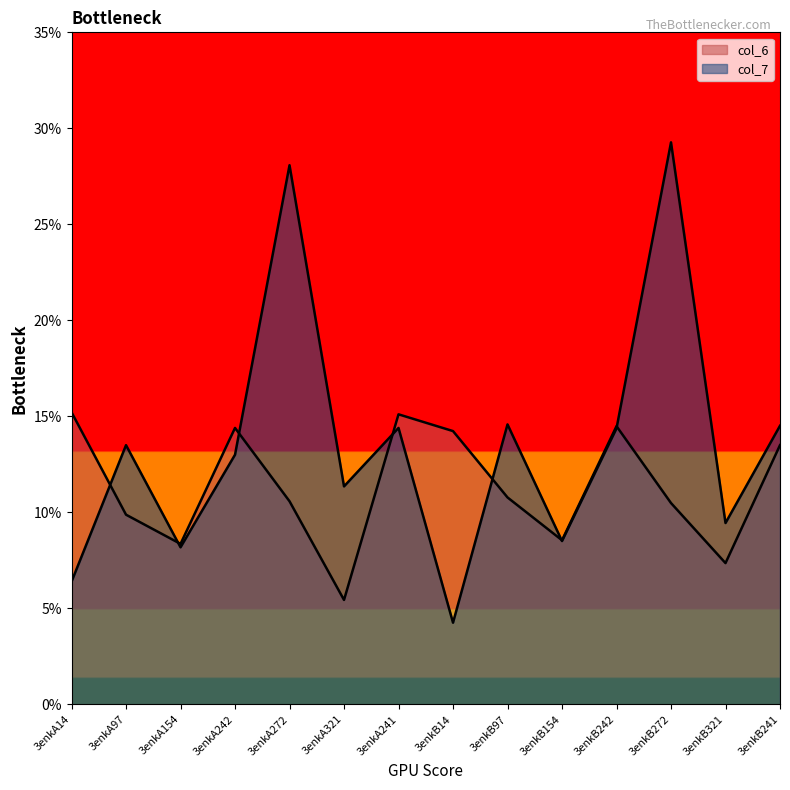

Between which two adjacent categories do col_7 and col_6 first intersect?

3enkA14 and 3enkA97